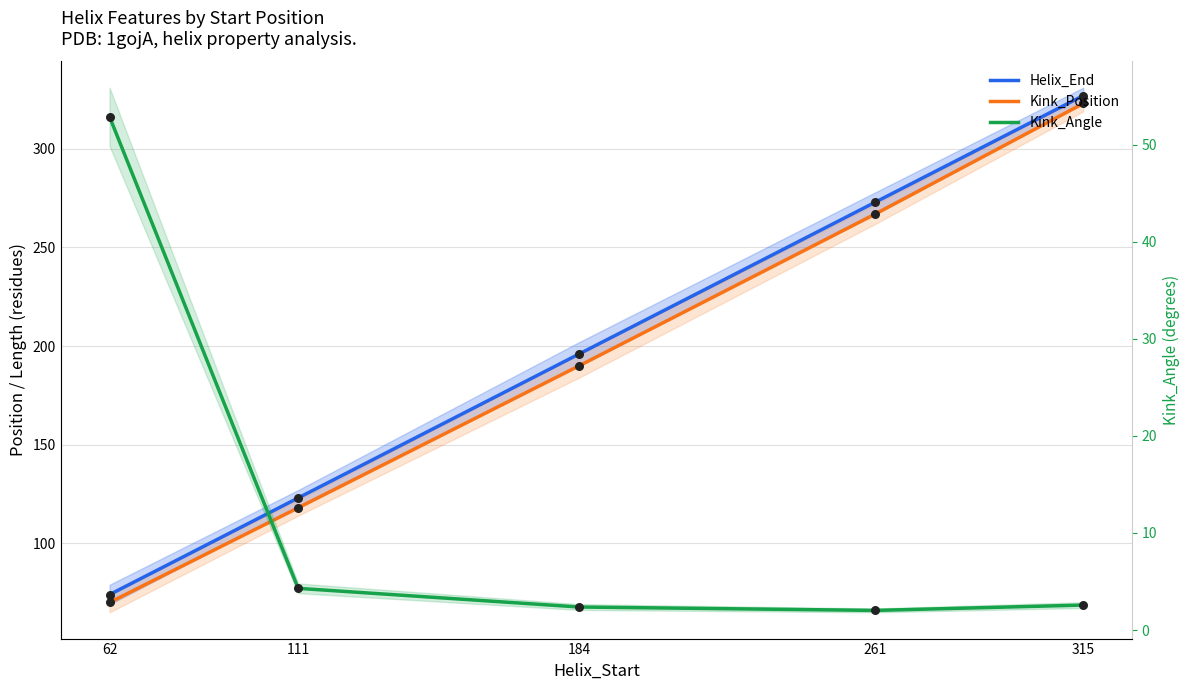

Which series has the largest Y range (max minus min)?

Helix_End